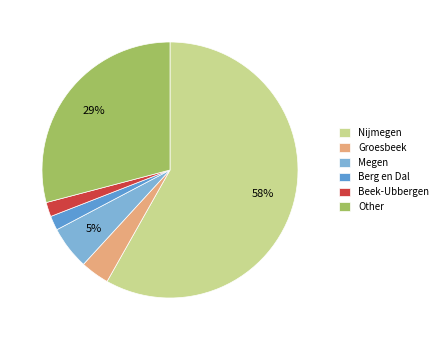

What is the ratio of the value at Berg en Dal to the value at Beek-Ubbergen?

1.0